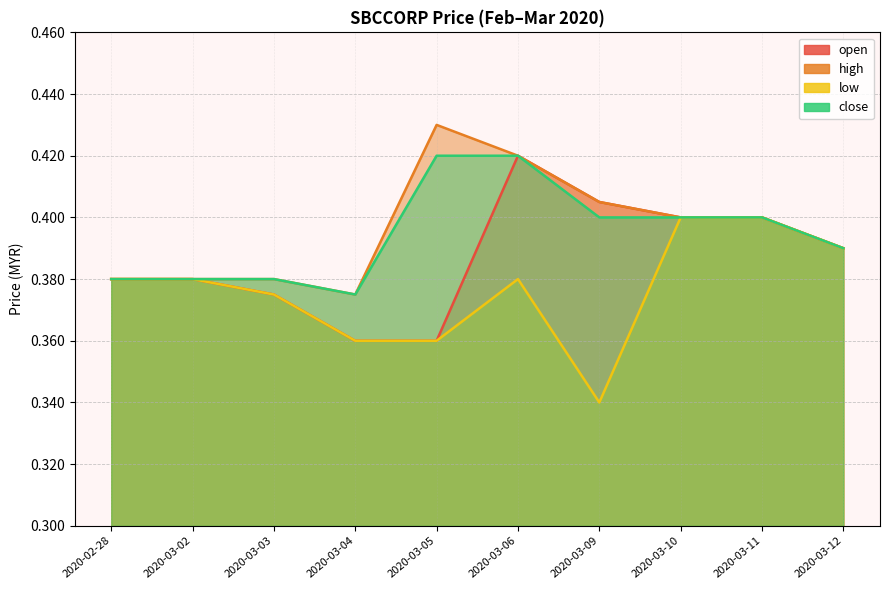

Which has a higher value, 2020-03-09 or 2020-03-11?

2020-03-09